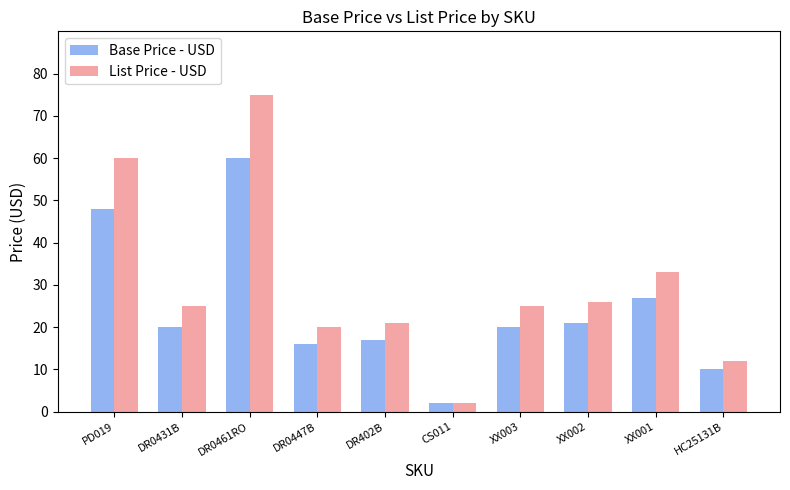

List the series in order of their peak value, highest first.

List Price - USD, Base Price - USD